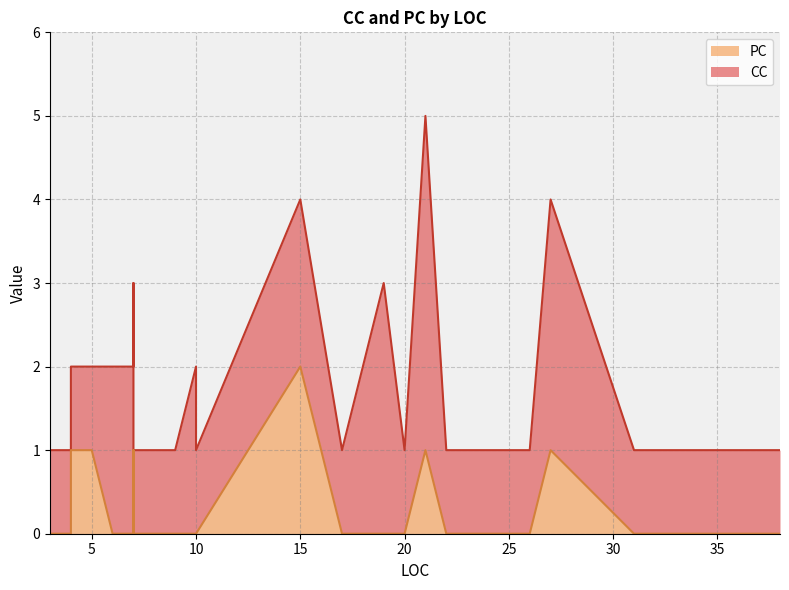

True or false: CC and PC cross at least once.

False